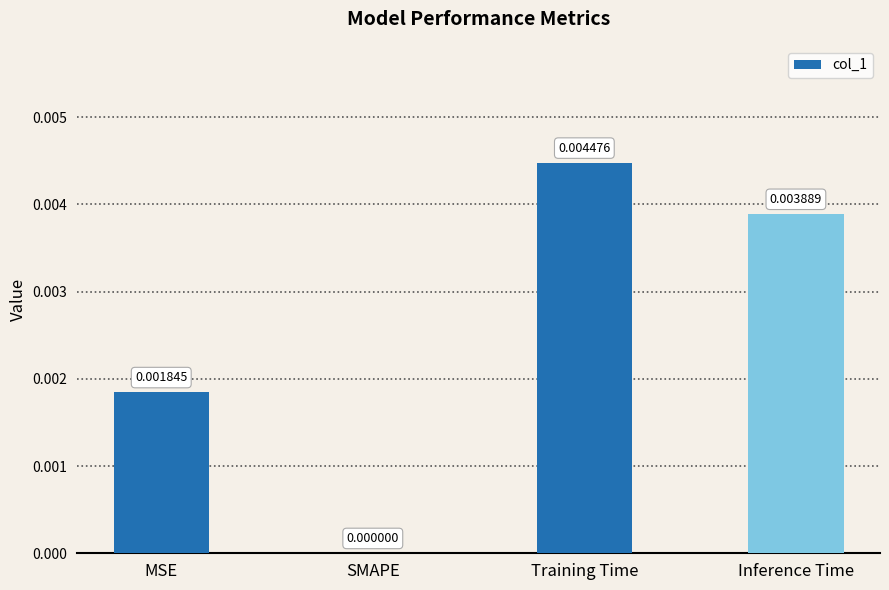

Does the chart contain stacked bars?

No